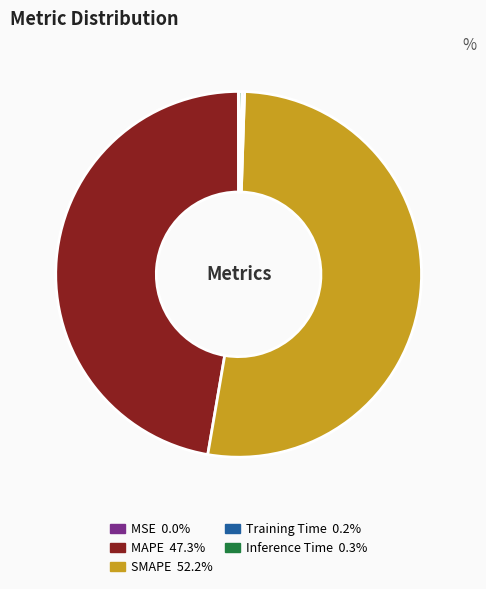

Which slice is the largest?

SMAPE